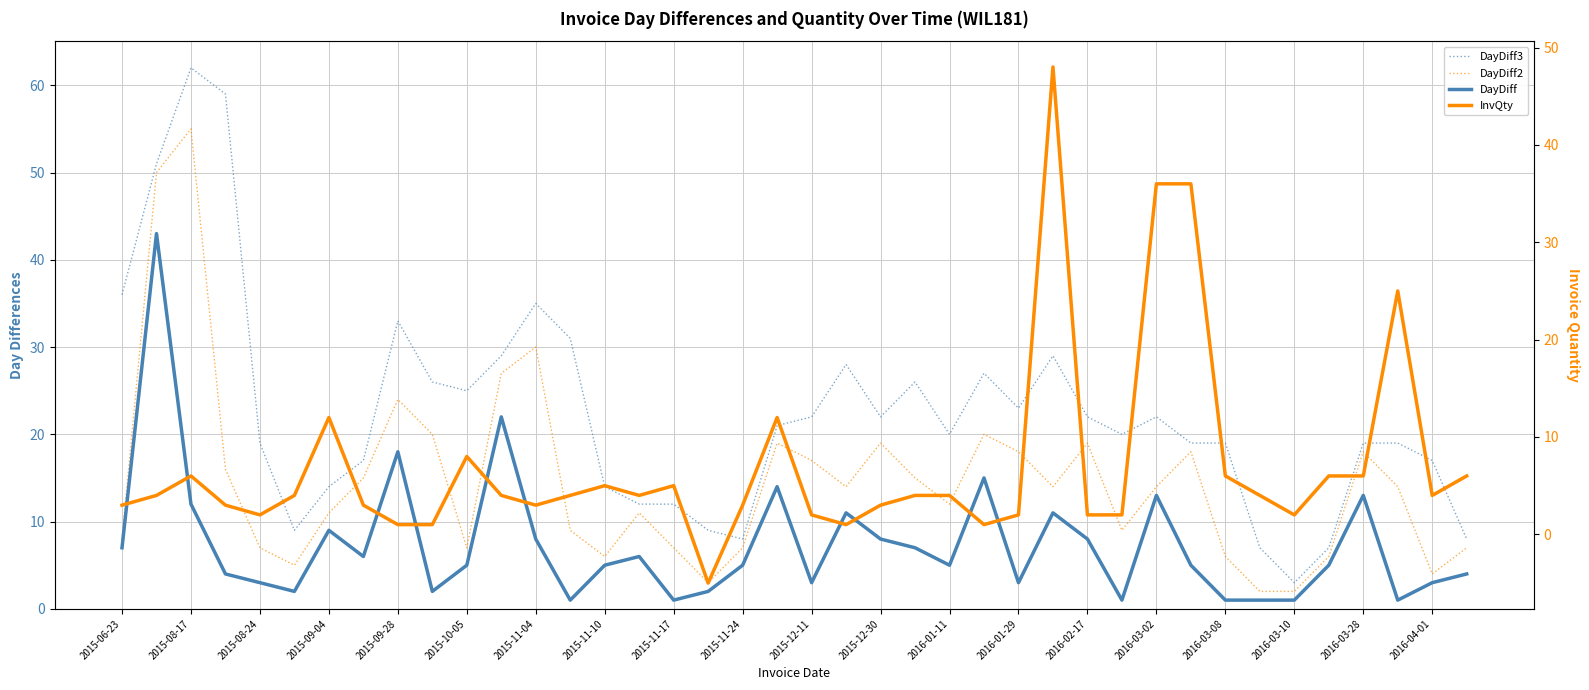

How many data points in DayDiff3 are less than 21?

20